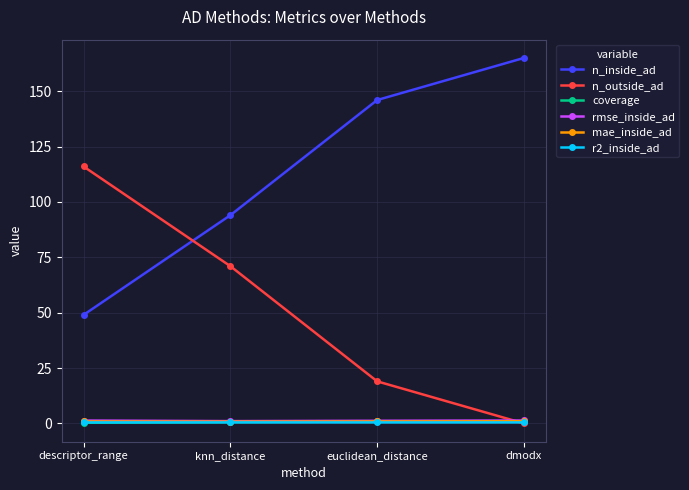

What are all the series names shown in the legend?

n_inside_ad, n_outside_ad, coverage, rmse_inside_ad, mae_inside_ad, r2_inside_ad